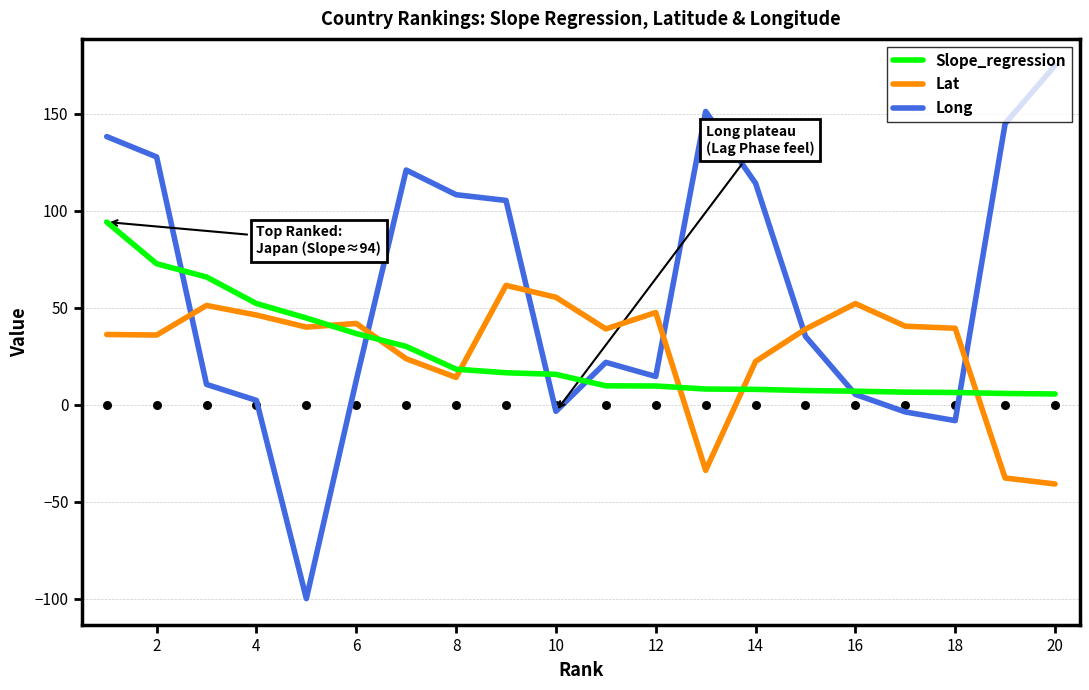

True or false: Long and Lat cross at least once.

True